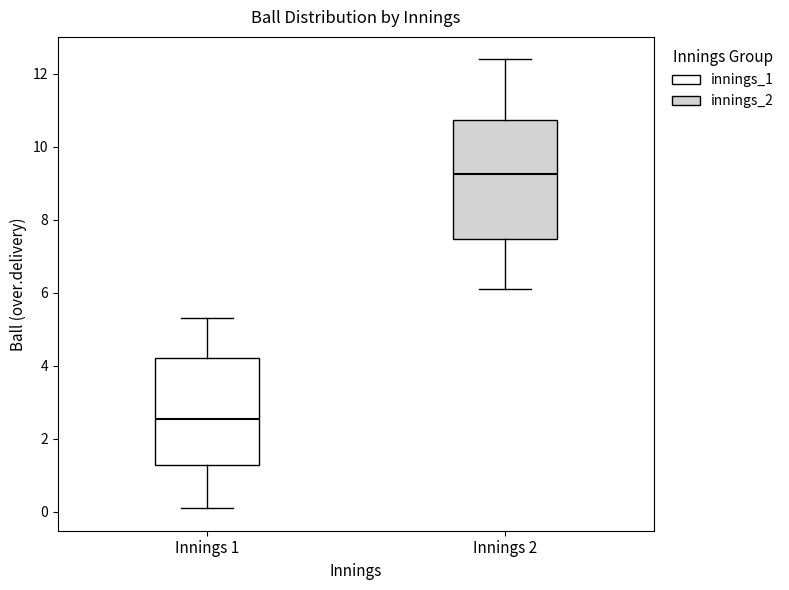

Reading left to right, transcribe this box plot: for each box, give where its median line is, the range the box spans, and where its two whiskers end, as read against the y-axis. The values are not printed on the chart, so give them approximately, as read against the axis.

Innings 1: median 2.6, box 1.2 to 4.2, whiskers 0.2 to 5.4
Innings 2: median 9.2, box 7.4 to 10.8, whiskers 6.2 to 12.4